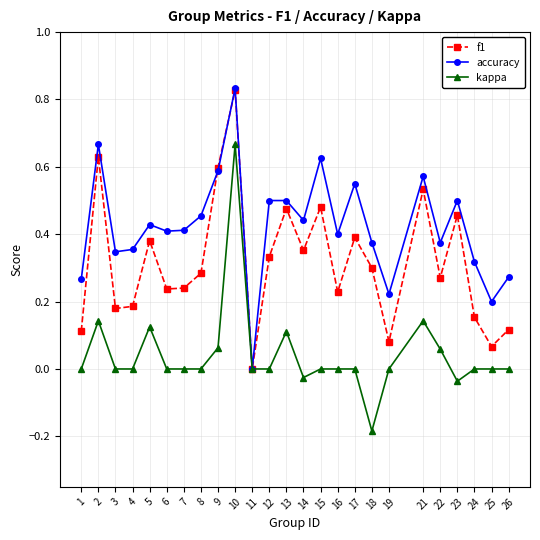

The kappa series shows -0.0 at 23. True or false?

True